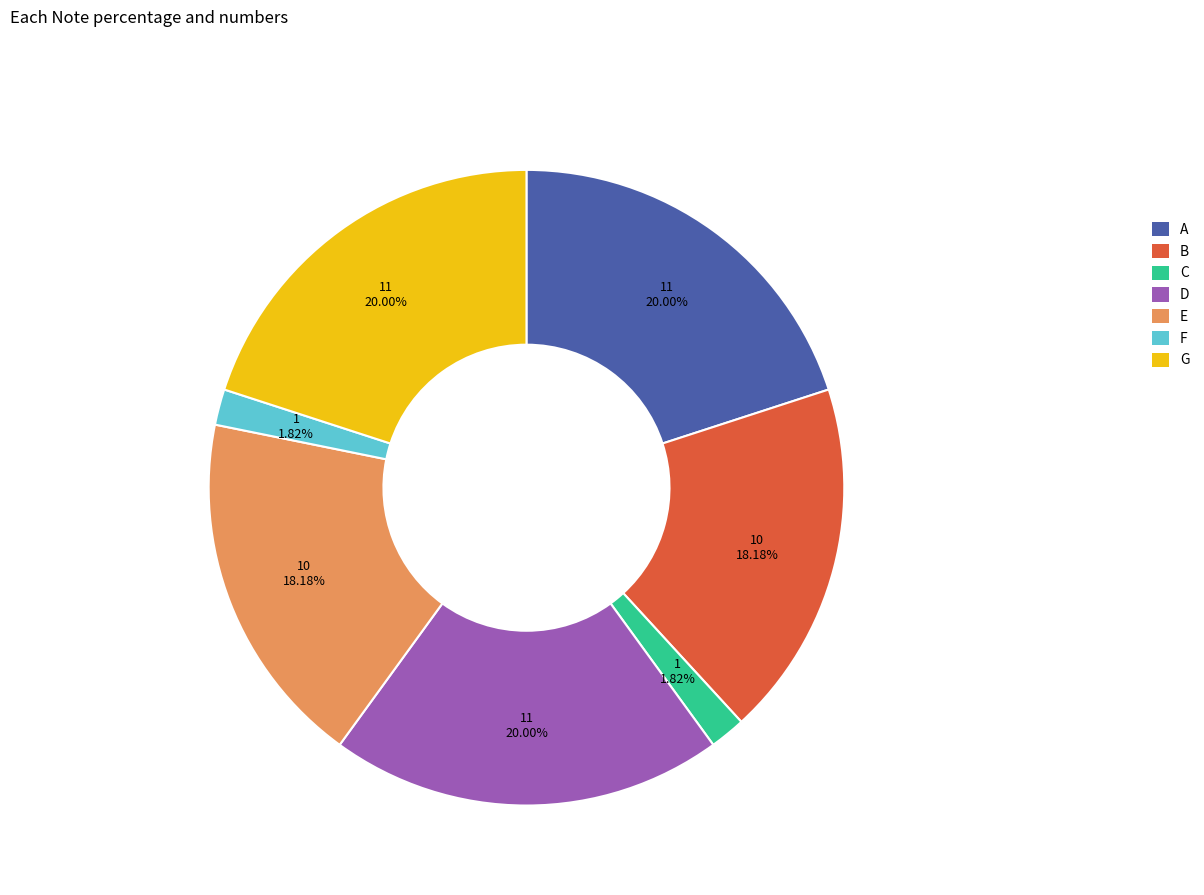

The G slice represents 13% of the pie. True or false?

False